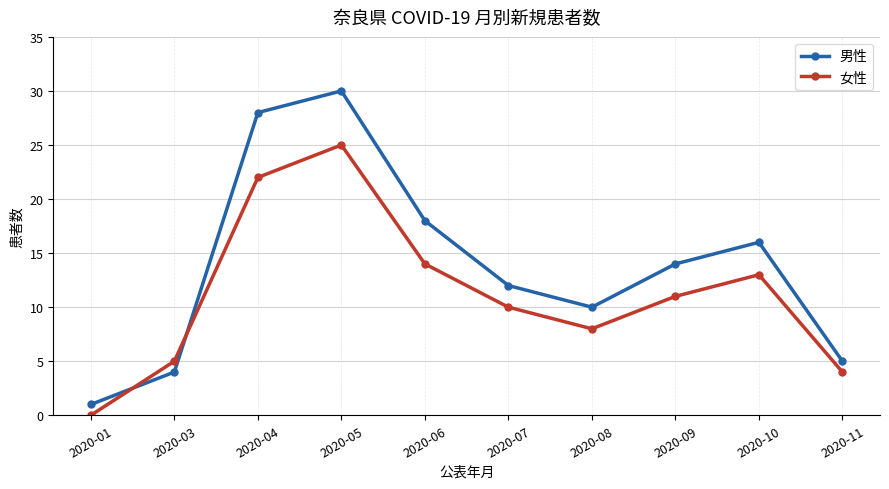

Rank the series by their maximum value, from lowest to highest.

女性, 男性